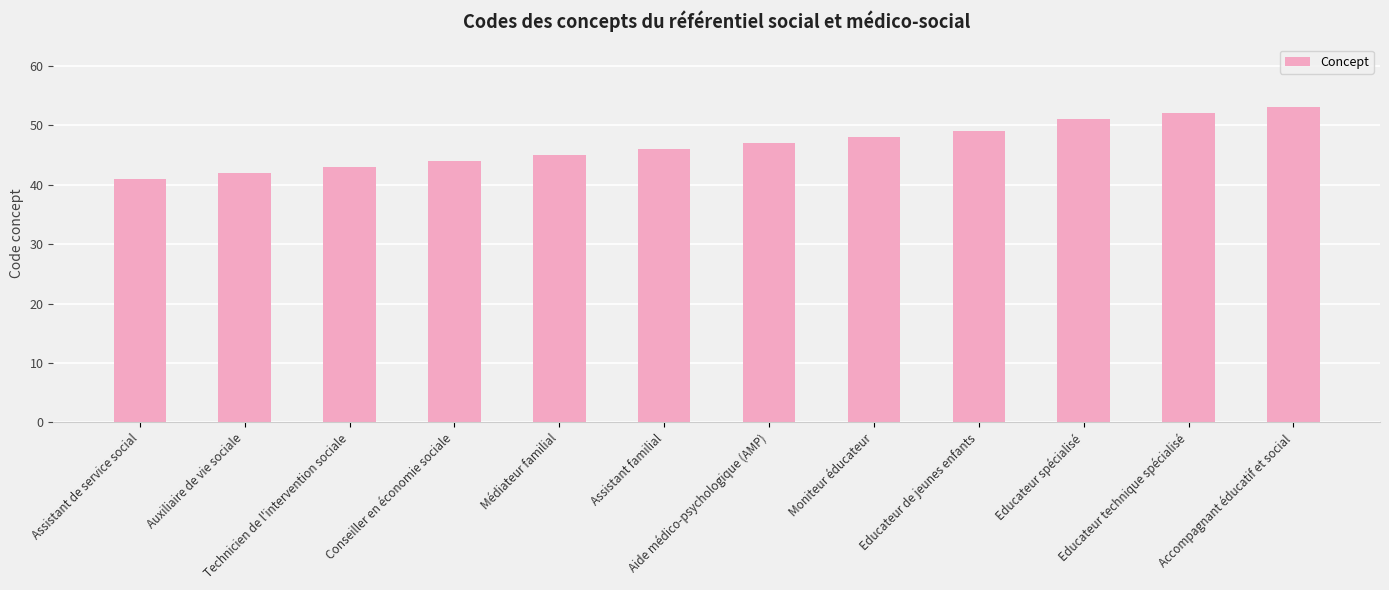

Reading left to right, transcribe all the data shown in this chart.

41	42	43	44	45	46	47	48	49	51	52	53